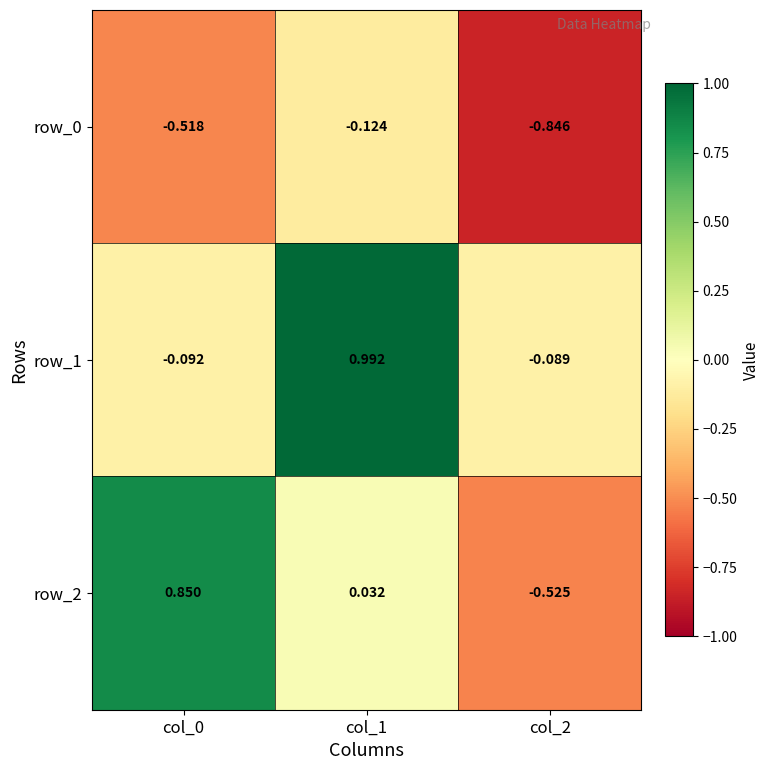

Which series has the largest range (max minus min)?

row_2